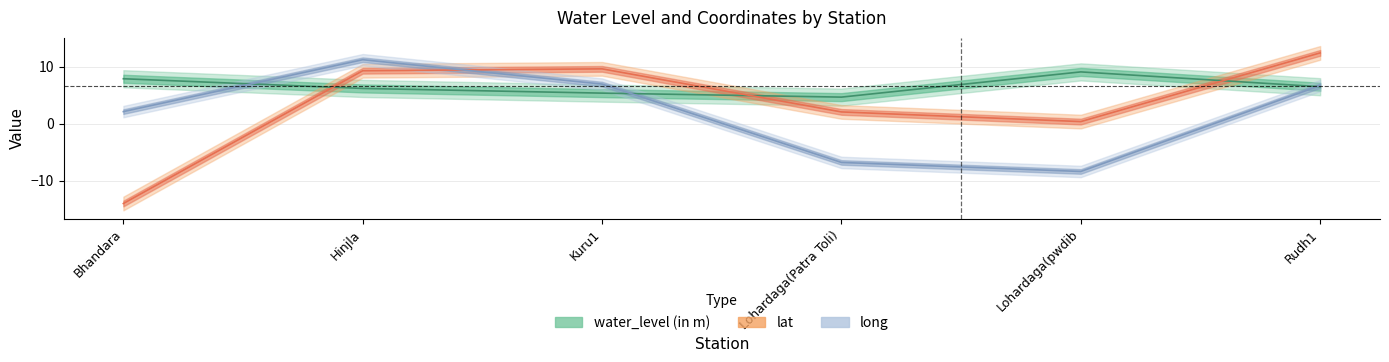

Which series ends up on top after the final intersection of lat and long?

lat